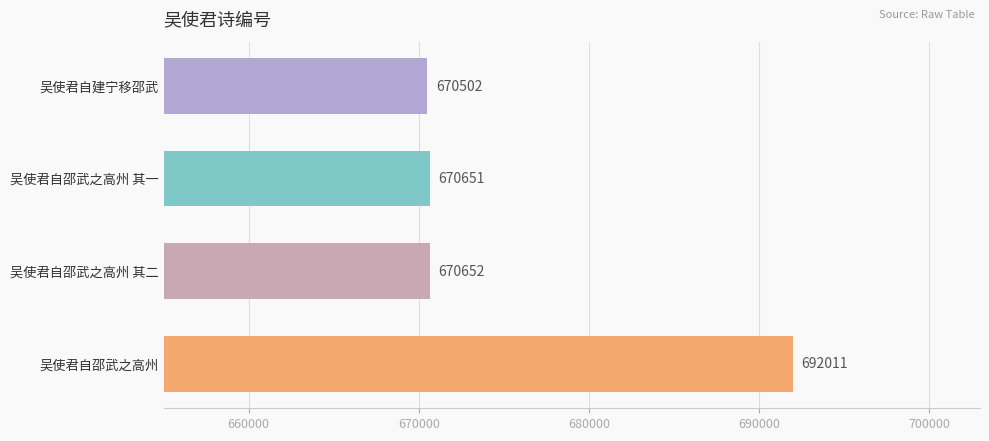

What is the minimum value shown in the chart?

670502